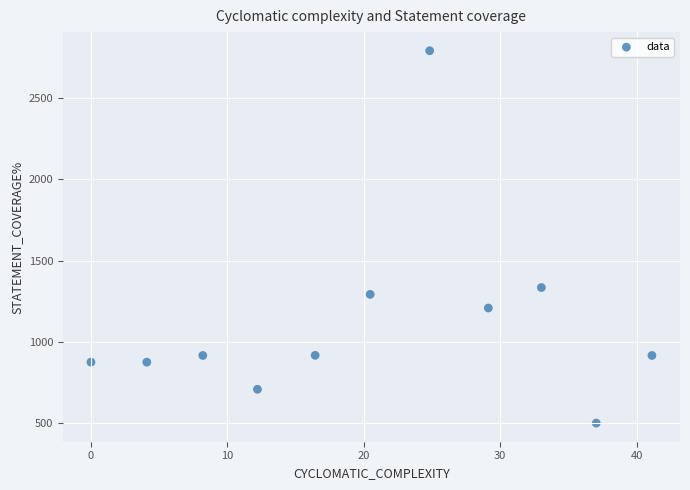

What is the average Y value?

1121